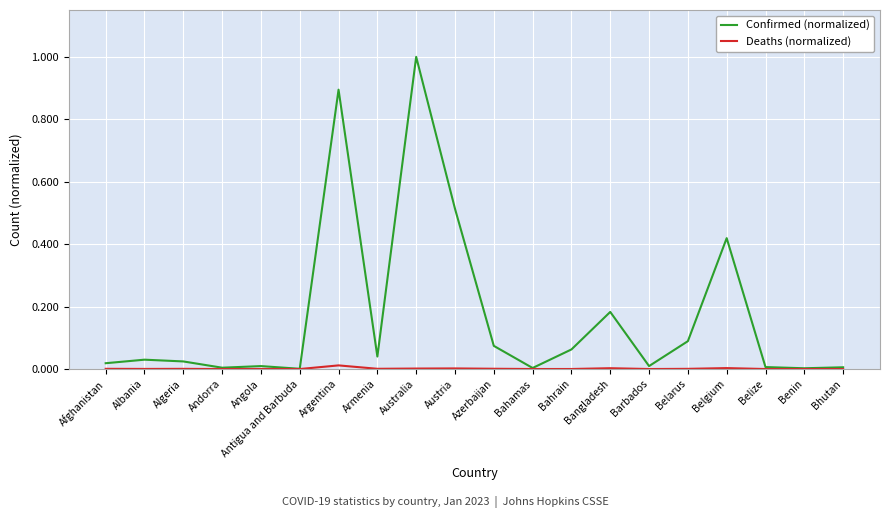

At which label does Confirmed (normalized) reach its peak?

Australia